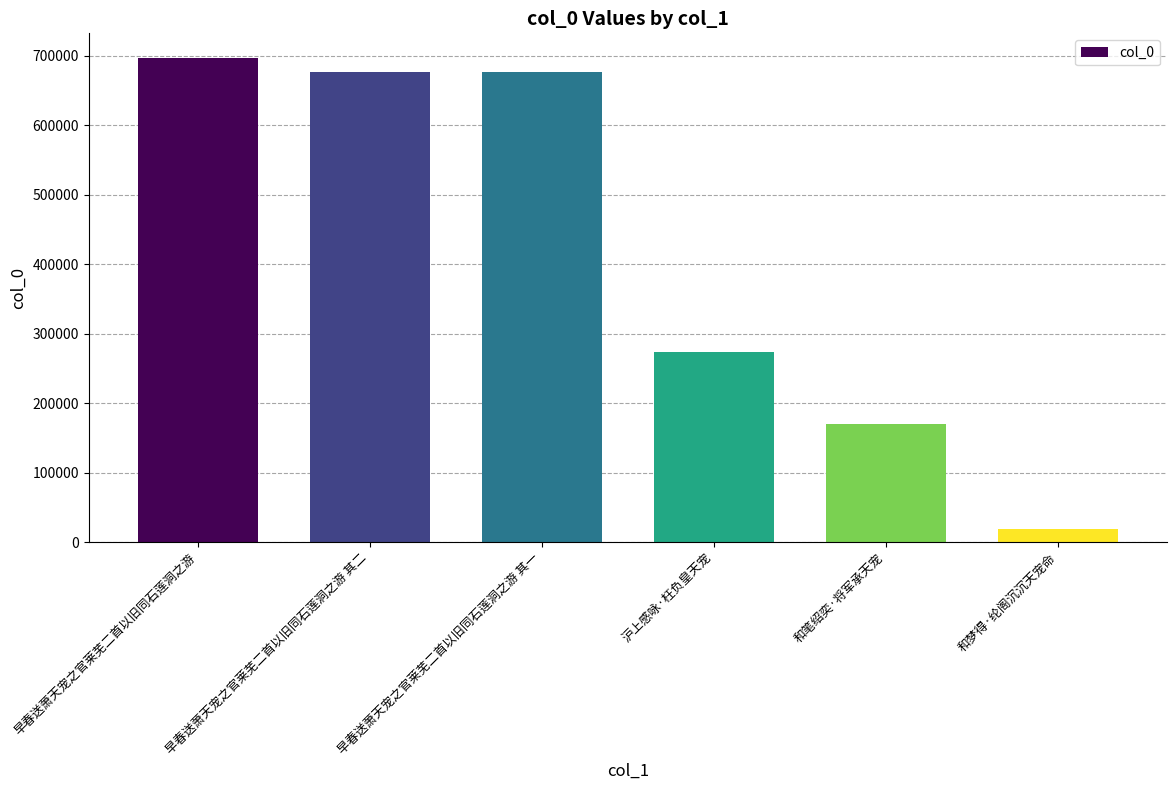

What is the sum of the values at 早春送萧天宠之官莱芜二首以旧同石莲洞之游 其二 and 和笔绍奕·将军承天宠?

847708